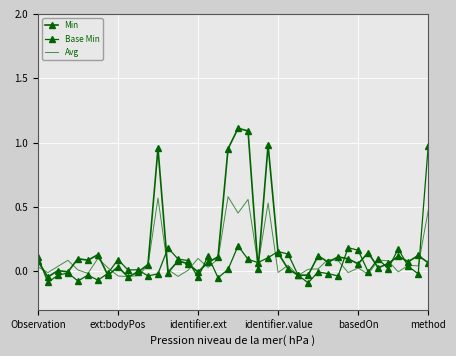

Rank the series by their maximum value, from highest to lowest.

Min, Base Min, Avg